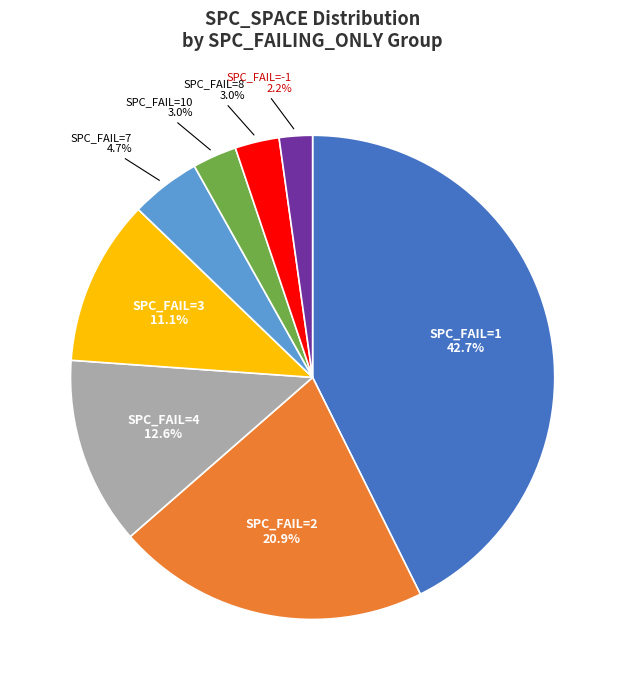

Is there any slice that represents more than half of the pie?

No